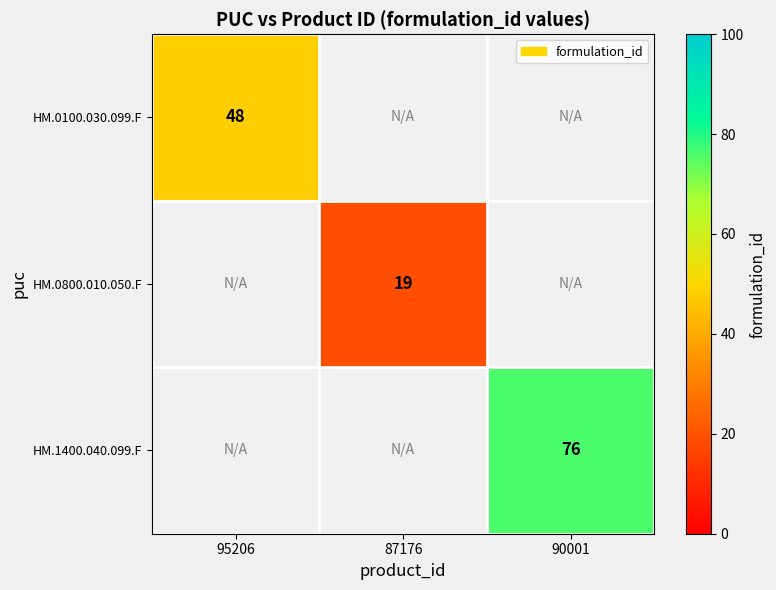

The value of HM.1400.040.099.F at 90001 is 76. True or false?

True